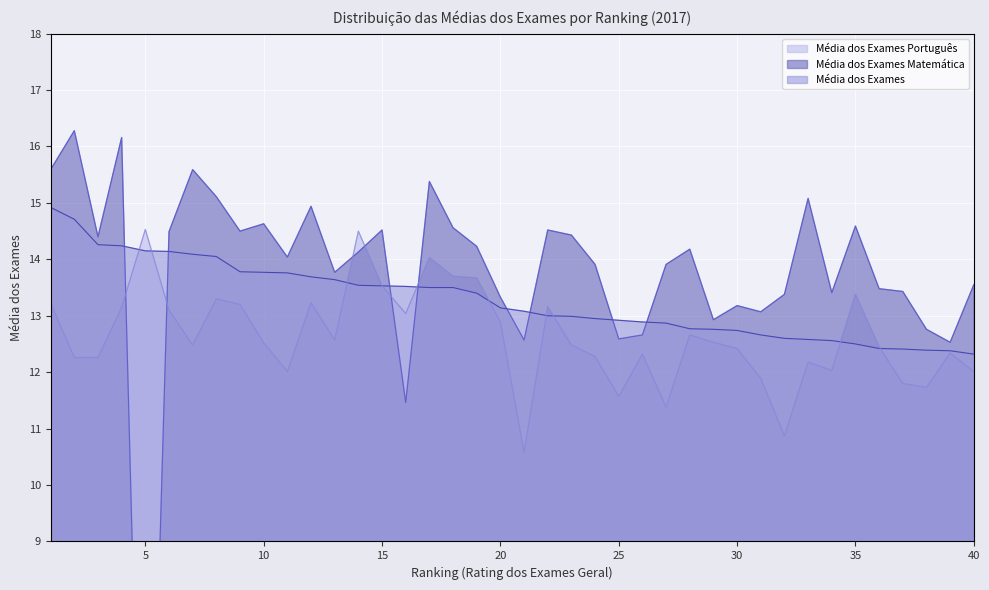

Is the value of Média dos Exames Português at 2 greater than the value of Média dos Exames Matemática at 2?

No